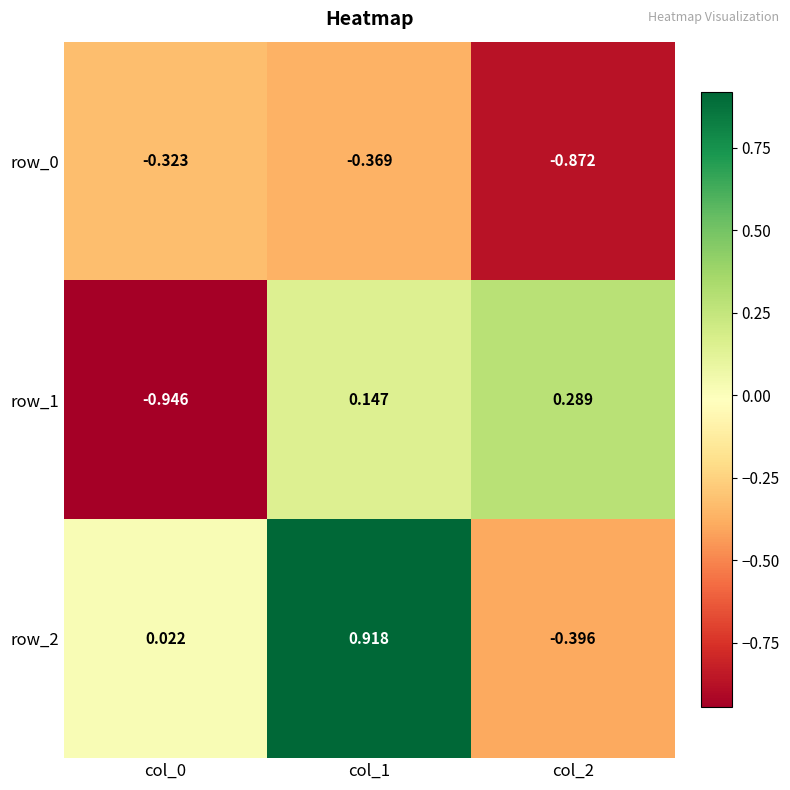

Is the value of row_2 at col_0 greater than the value of row_0 at col_2?

Yes